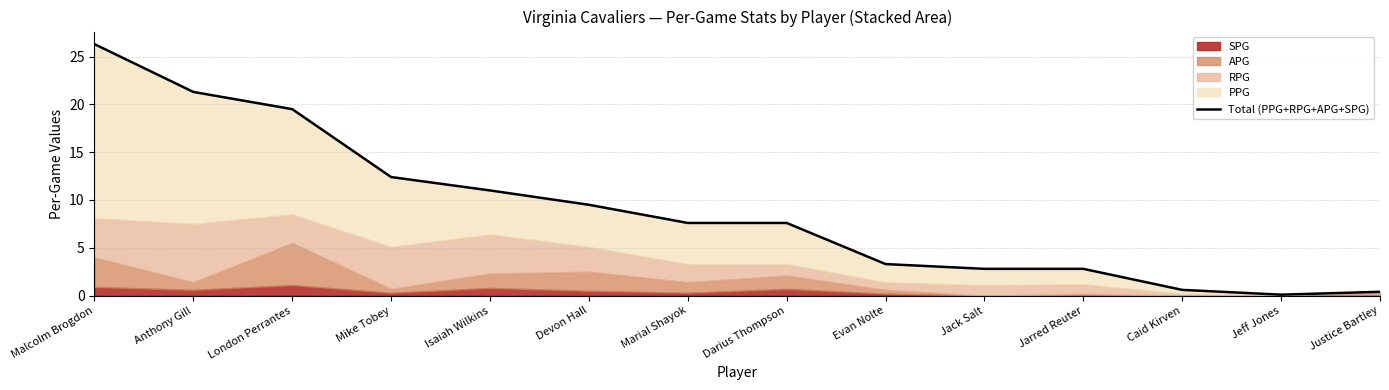

What is the sum of the values at Caid Kirven and Darius Thompson?

8.2